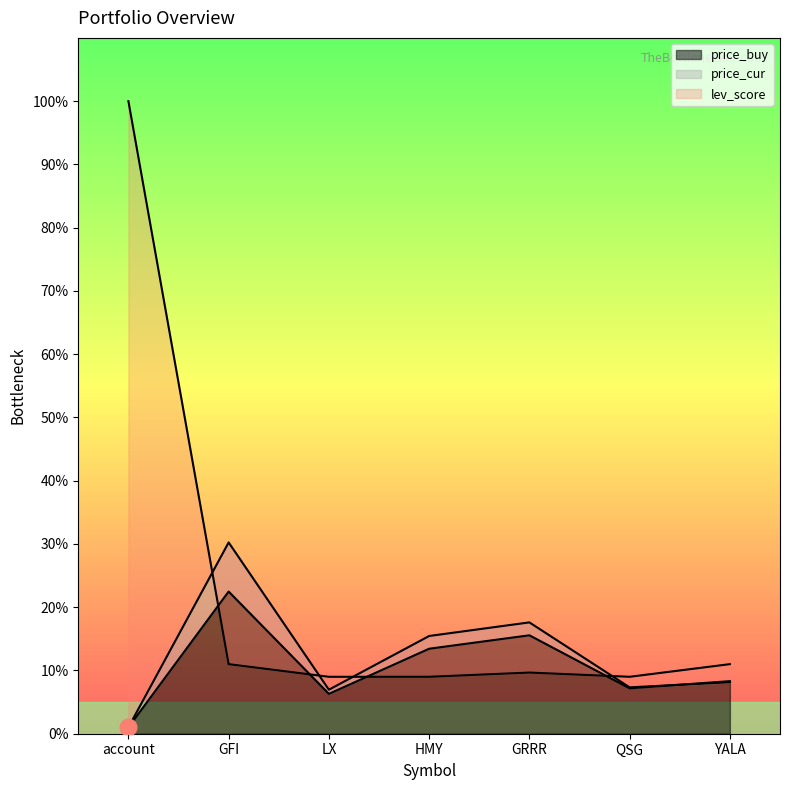

True or false: price_cur has a value of 7.0 at LX.

True